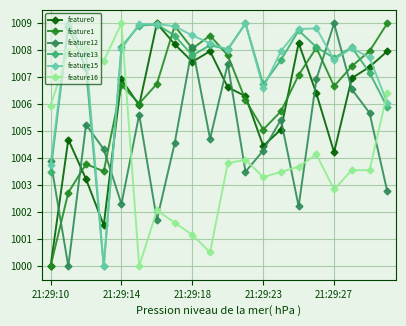

What is the value of the feature15 point at the 10th from the left?

1008.3